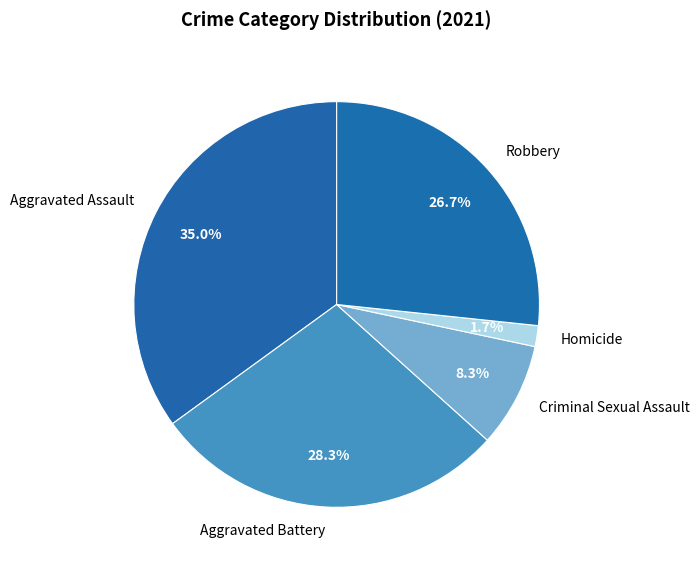

Between Robbery and Criminal Sexual Assault, which is larger?

Robbery